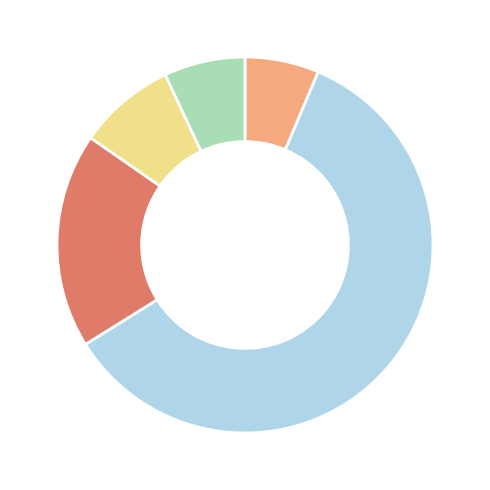

Is there a majority slice in this chart?

Yes